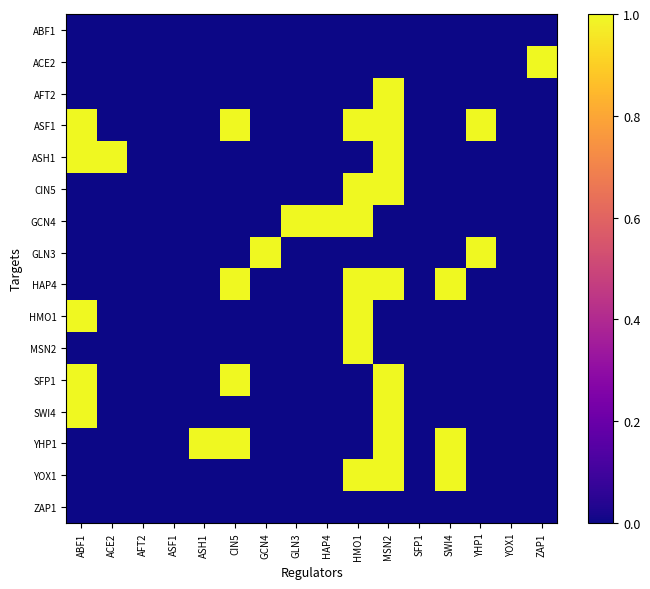

Reading left to right, list all the values displayed in this chart.

ABF1: ABF1=0	ACE2=0	AFT2=0	ASF1=0	ASH1=0	CIN5=0	GCN4=0	GLN3=0	HAP4=0	HMO1=0	MSN2=0	SFP1=0	SWI4=0	YHP1=0	YOX1=0	ZAP1=0
ACE2: ABF1=0	ACE2=0	AFT2=0	ASF1=0	ASH1=0	CIN5=0	GCN4=0	GLN3=0	HAP4=0	HMO1=0	MSN2=0	SFP1=0	SWI4=0	YHP1=0	YOX1=0	ZAP1=1
AFT2: ABF1=0	ACE2=0	AFT2=0	ASF1=0	ASH1=0	CIN5=0	GCN4=0	GLN3=0	HAP4=0	HMO1=0	MSN2=1	SFP1=0	SWI4=0	YHP1=0	YOX1=0	ZAP1=0
ASF1: ABF1=1	ACE2=0	AFT2=0	ASF1=0	ASH1=0	CIN5=1	GCN4=0	GLN3=0	HAP4=0	HMO1=1	MSN2=1	SFP1=0	SWI4=0	YHP1=1	YOX1=0	ZAP1=0
ASH1: ABF1=1	ACE2=1	AFT2=0	ASF1=0	ASH1=0	CIN5=0	GCN4=0	GLN3=0	HAP4=0	HMO1=0	MSN2=1	SFP1=0	SWI4=0	YHP1=0	YOX1=0	ZAP1=0
CIN5: ABF1=0	ACE2=0	AFT2=0	ASF1=0	ASH1=0	CIN5=0	GCN4=0	GLN3=0	HAP4=0	HMO1=1	MSN2=1	SFP1=0	SWI4=0	YHP1=0	YOX1=0	ZAP1=0
GCN4: ABF1=0	ACE2=0	AFT2=0	ASF1=0	ASH1=0	CIN5=0	GCN4=0	GLN3=1	HAP4=1	HMO1=1	MSN2=0	SFP1=0	SWI4=0	YHP1=0	YOX1=0	ZAP1=0
GLN3: ABF1=0	ACE2=0	AFT2=0	ASF1=0	ASH1=0	CIN5=0	GCN4=1	GLN3=0	HAP4=0	HMO1=0	MSN2=0	SFP1=0	SWI4=0	YHP1=1	YOX1=0	ZAP1=0
HAP4: ABF1=0	ACE2=0	AFT2=0	ASF1=0	ASH1=0	CIN5=1	GCN4=0	GLN3=0	HAP4=0	HMO1=1	MSN2=1	SFP1=0	SWI4=1	YHP1=0	YOX1=0	ZAP1=0
HMO1: ABF1=1	ACE2=0	AFT2=0	ASF1=0	ASH1=0	CIN5=0	GCN4=0	GLN3=0	HAP4=0	HMO1=1	MSN2=0	SFP1=0	SWI4=0	YHP1=0	YOX1=0	ZAP1=0
MSN2: ABF1=0	ACE2=0	AFT2=0	ASF1=0	ASH1=0	CIN5=0	GCN4=0	GLN3=0	HAP4=0	HMO1=1	MSN2=0	SFP1=0	SWI4=0	YHP1=0	YOX1=0	ZAP1=0
SFP1: ABF1=1	ACE2=0	AFT2=0	ASF1=0	ASH1=0	CIN5=1	GCN4=0	GLN3=0	HAP4=0	HMO1=0	MSN2=1	SFP1=0	SWI4=0	YHP1=0	YOX1=0	ZAP1=0
SWI4: ABF1=1	ACE2=0	AFT2=0	ASF1=0	ASH1=0	CIN5=0	GCN4=0	GLN3=0	HAP4=0	HMO1=0	MSN2=1	SFP1=0	SWI4=0	YHP1=0	YOX1=0	ZAP1=0
YHP1: ABF1=0	ACE2=0	AFT2=0	ASF1=0	ASH1=1	CIN5=1	GCN4=0	GLN3=0	HAP4=0	HMO1=0	MSN2=1	SFP1=0	SWI4=1	YHP1=0	YOX1=0	ZAP1=0
YOX1: ABF1=0	ACE2=0	AFT2=0	ASF1=0	ASH1=0	CIN5=0	GCN4=0	GLN3=0	HAP4=0	HMO1=1	MSN2=1	SFP1=0	SWI4=1	YHP1=0	YOX1=0	ZAP1=0
ZAP1: ABF1=0	ACE2=0	AFT2=0	ASF1=0	ASH1=0	CIN5=0	GCN4=0	GLN3=0	HAP4=0	HMO1=0	MSN2=0	SFP1=0	SWI4=0	YHP1=0	YOX1=0	ZAP1=0